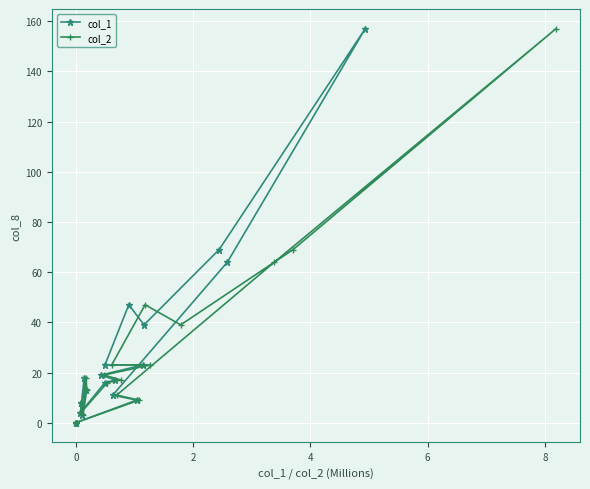

What is the average value of the col_2 series?

27